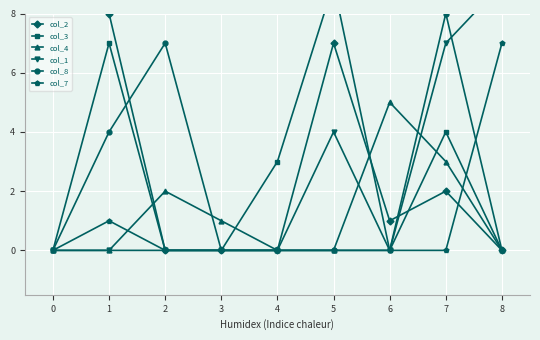

Is it true that col_8 equals 0 at 4?

True